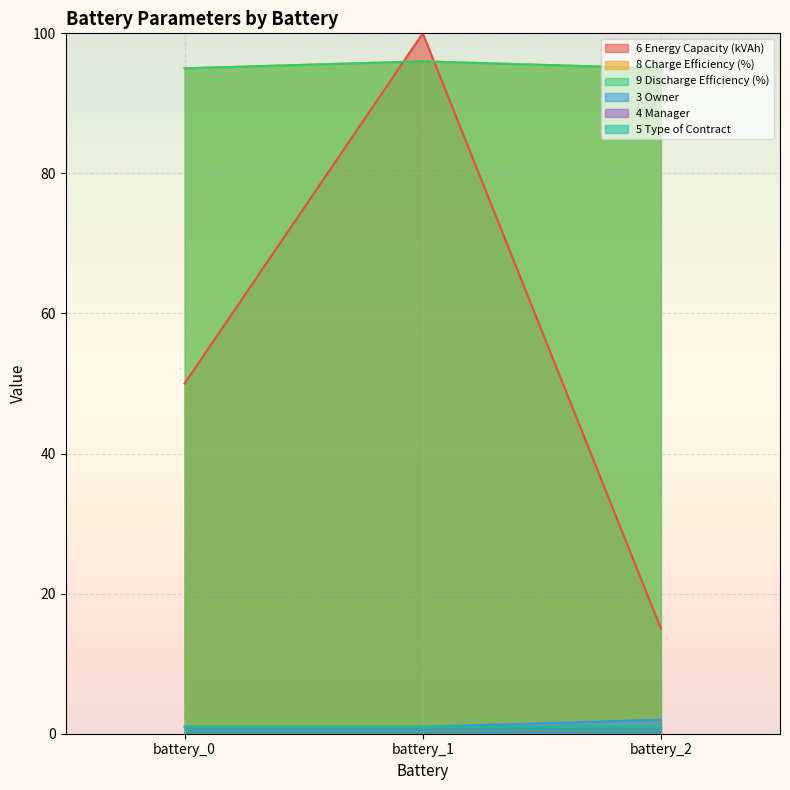

What is the minimum value shown in the chart?

1